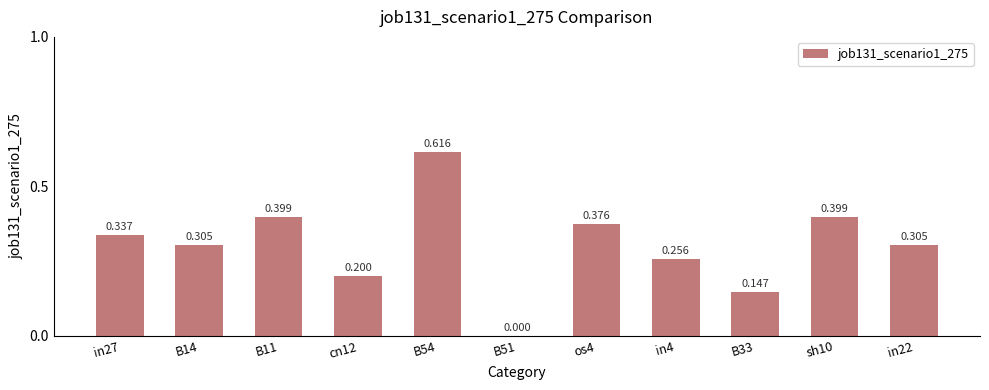

How many data points are above 0?

10